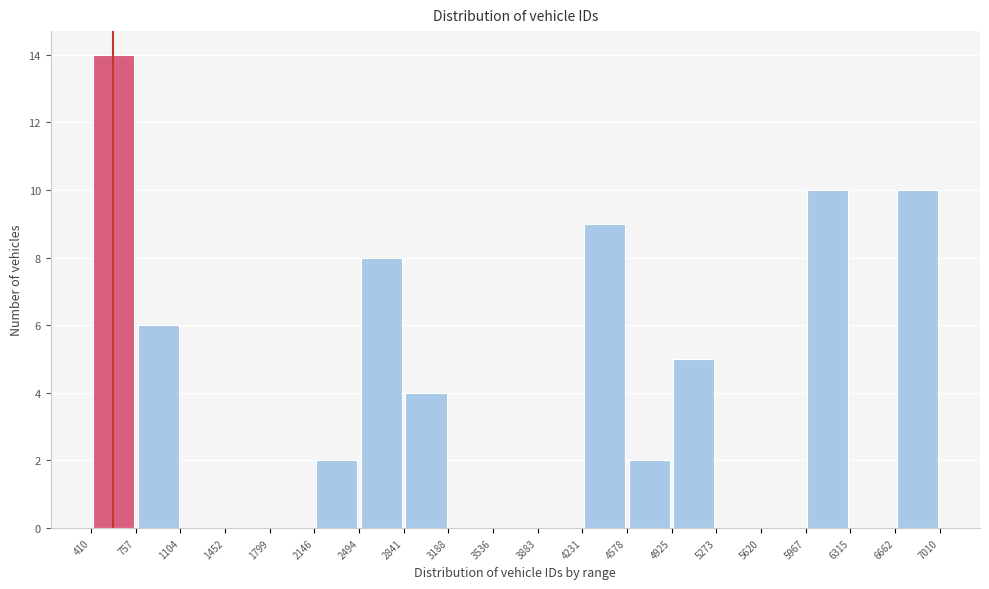

What is the height of the bar covering 757 to 1104 on the x-axis? The values are not printed on the chart, so give them approximately, as read against the axis.

6